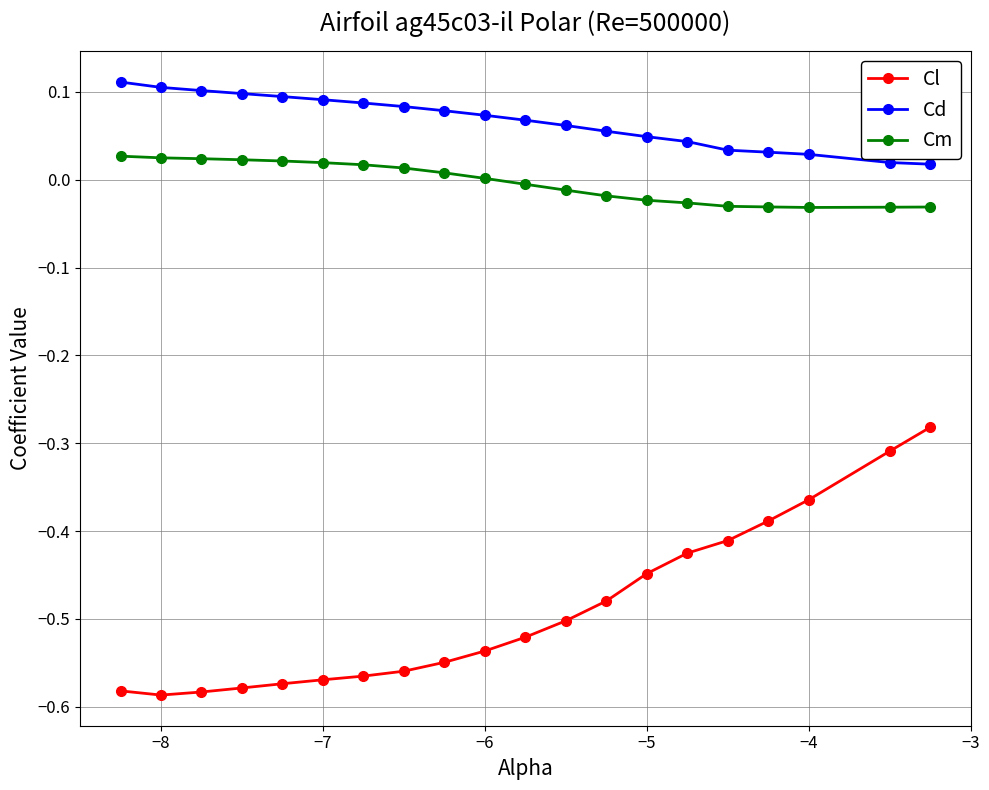

True or false: Cm and Cl intersect in this chart.

False